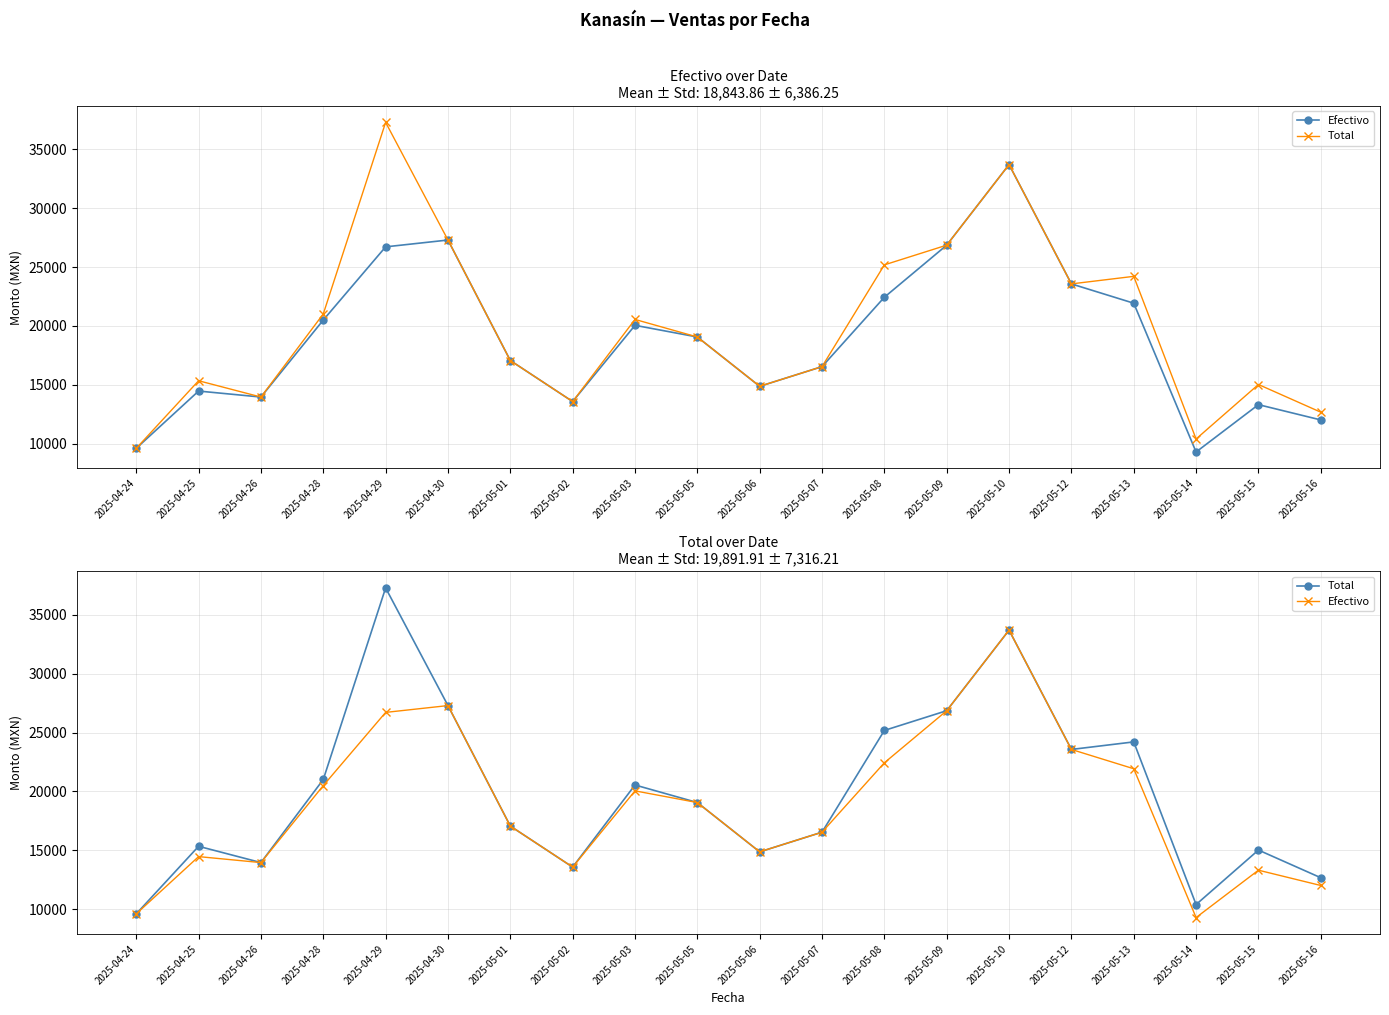

Which category has the lowest value across all series?

2025-05-14